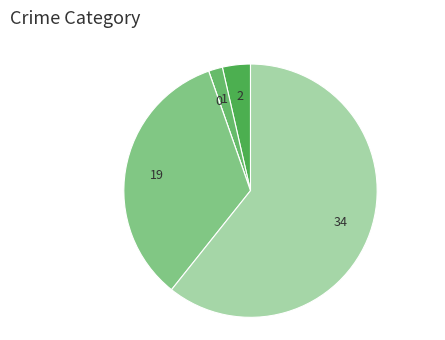

How many slices are in this pie chart?

5